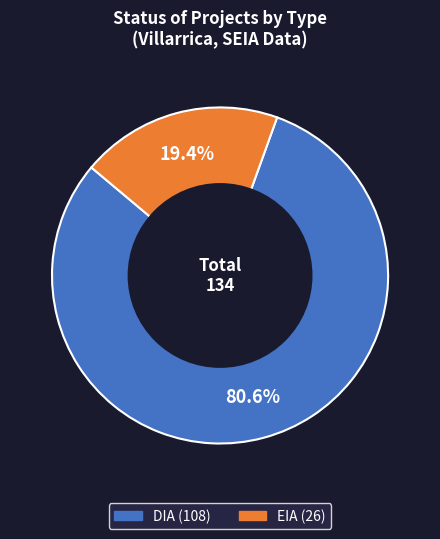

To the nearest percent, what portion does EIA represent?

19%